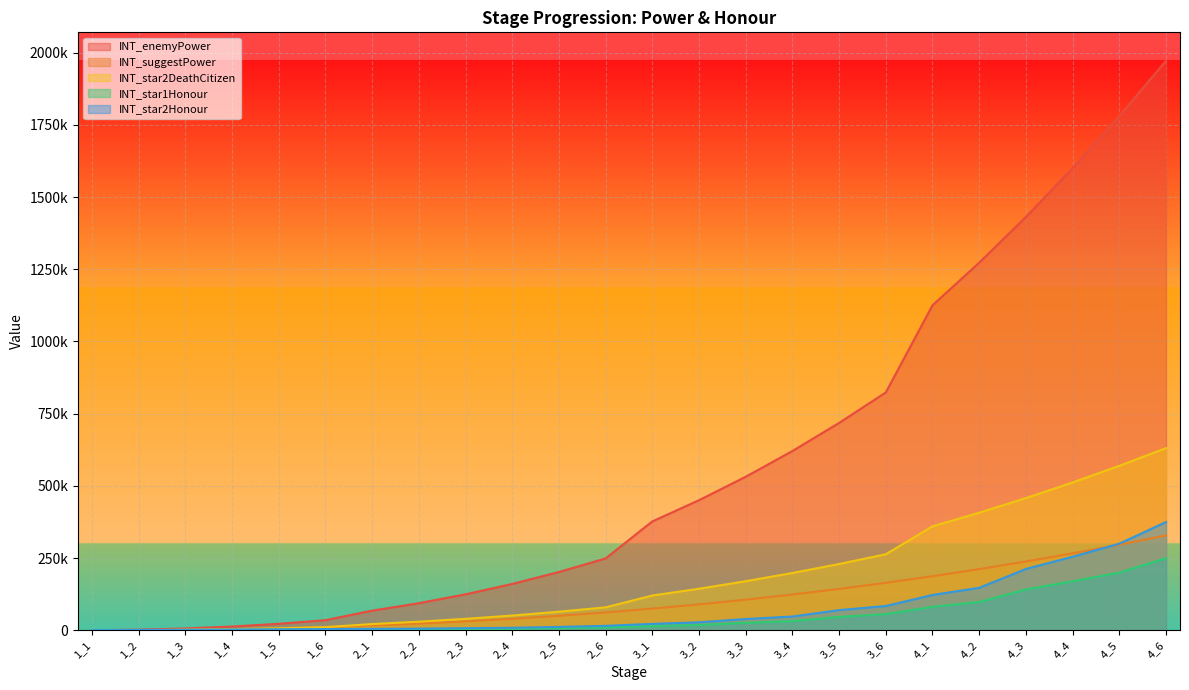

What is the sum of the INT_star1Honour values at 2_2 and 4_4?

174000